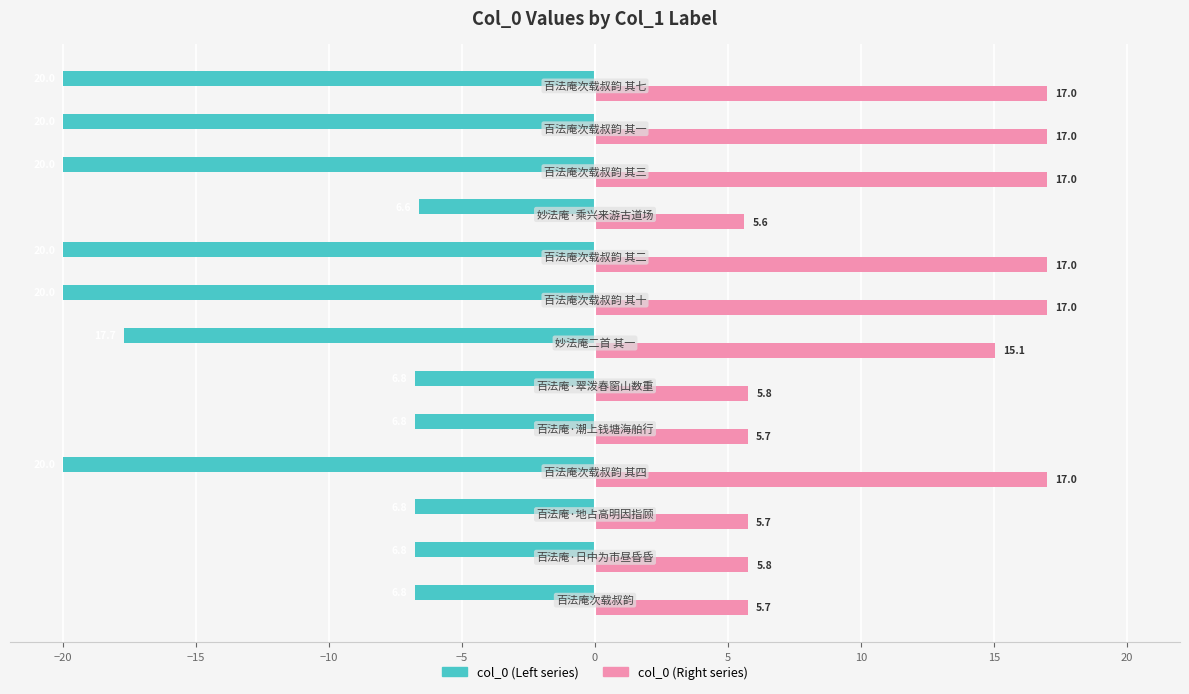

What is the minimum value shown in the chart?

-20.0